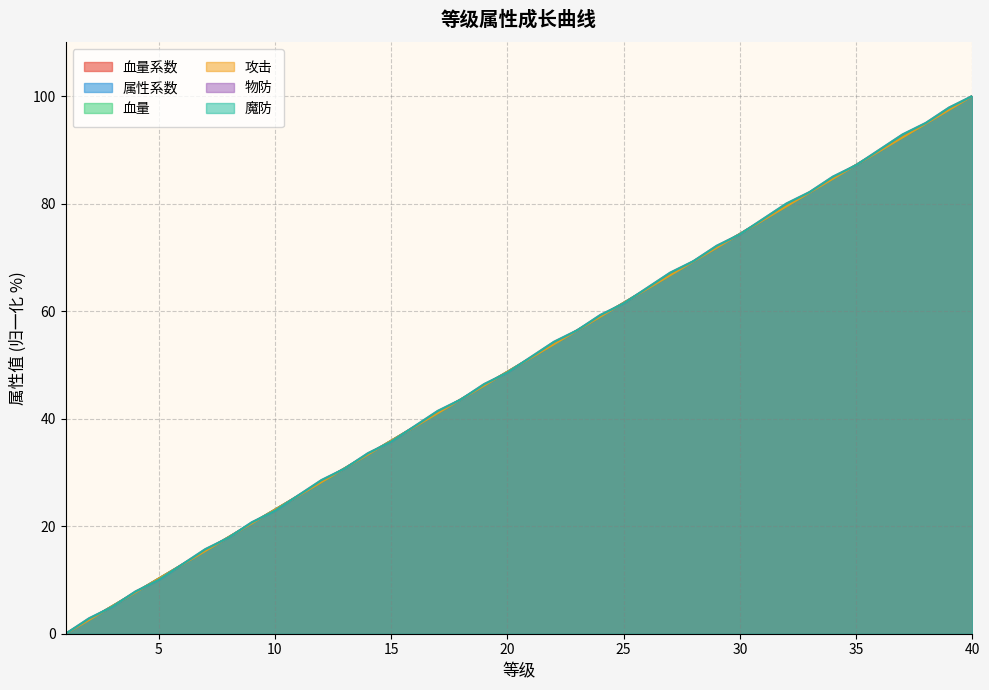

After their last crossing, which series has the higher values: 攻击 or 物防?

物防